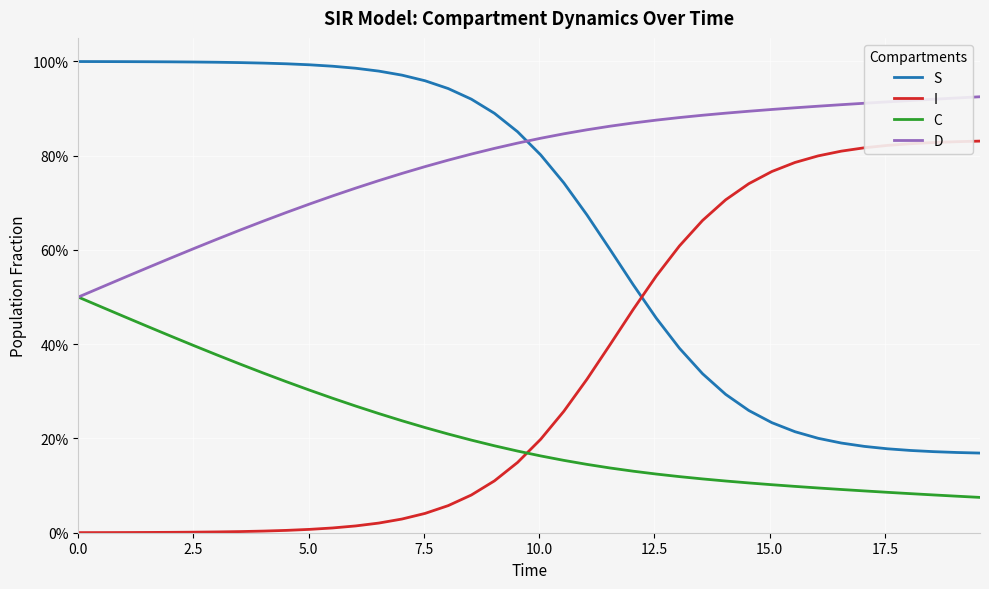

What is the sum of all S values?

26.4